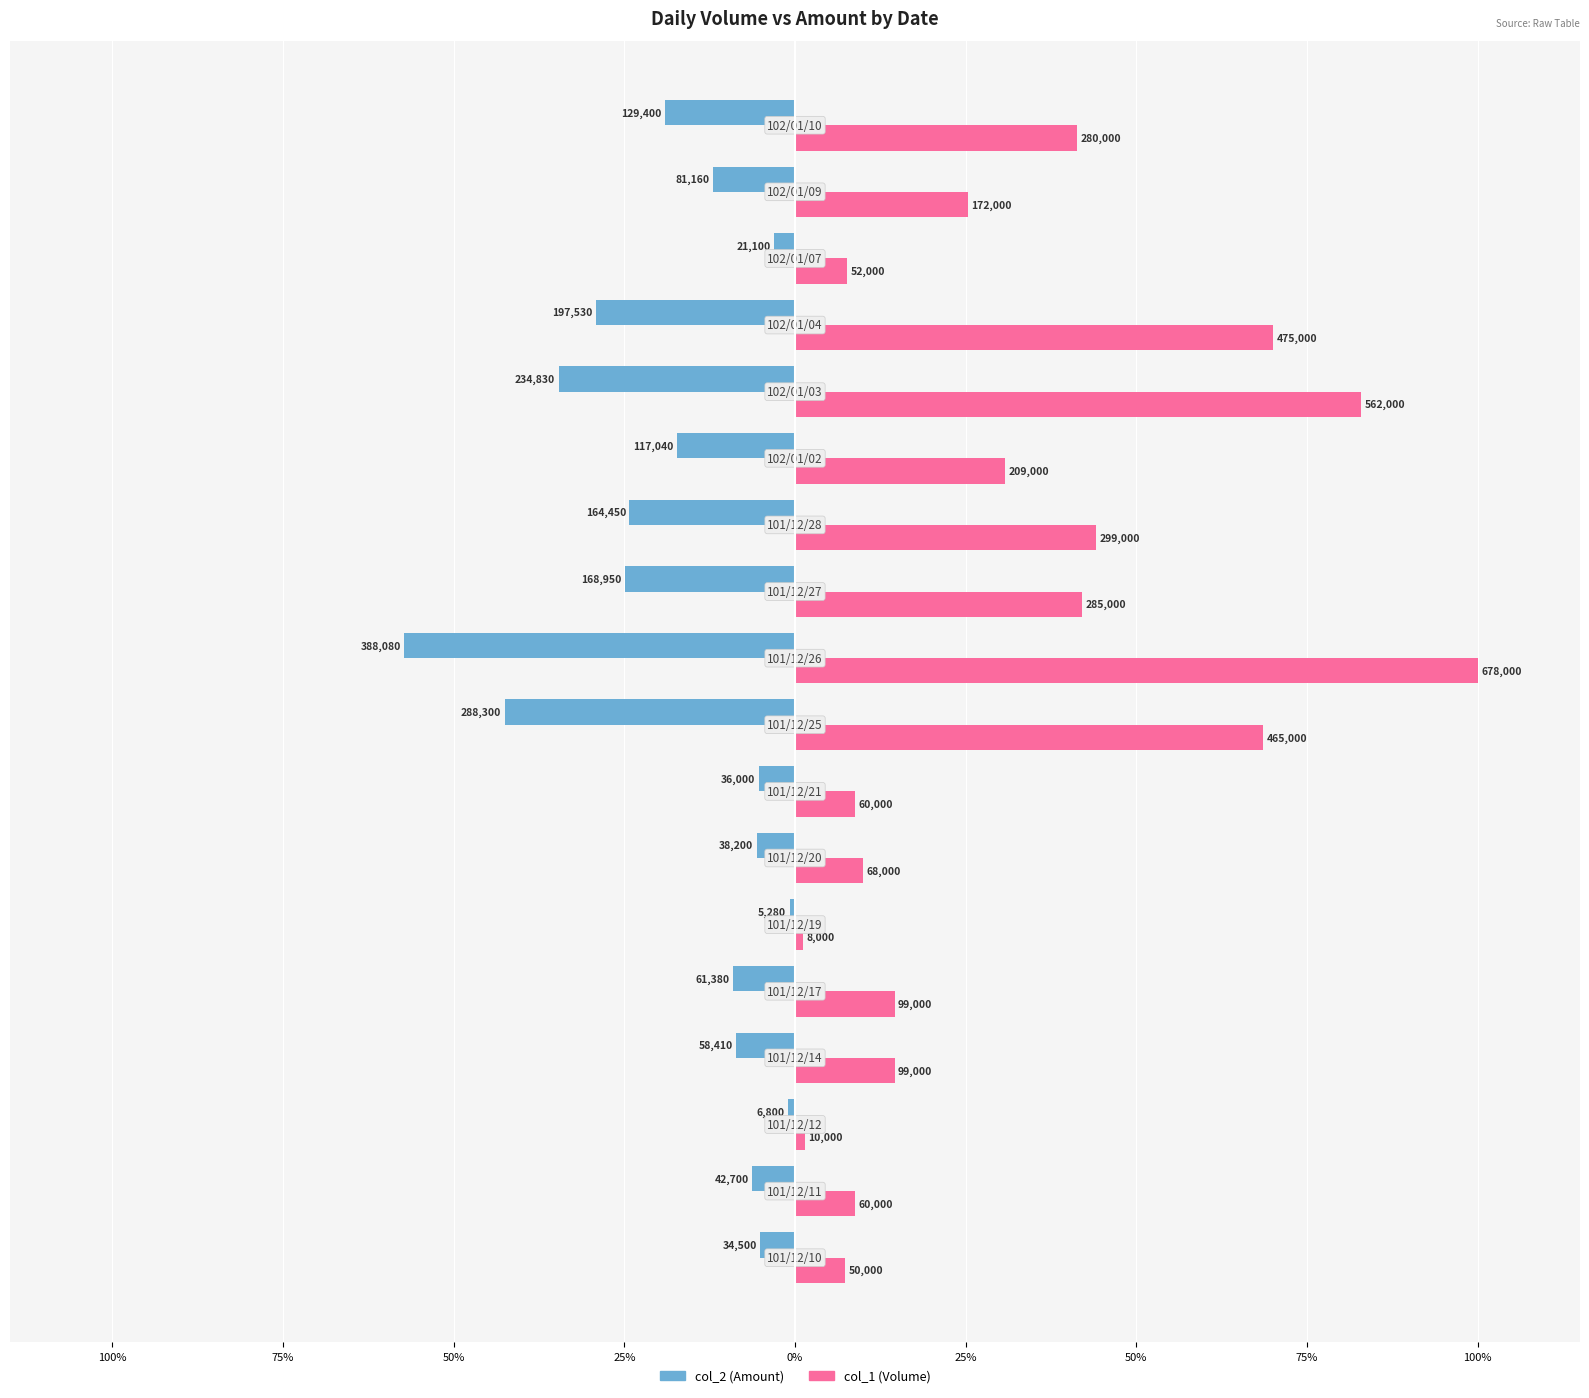

What are all the series names shown in the legend?

col_2 (Amount), col_1 (Volume)